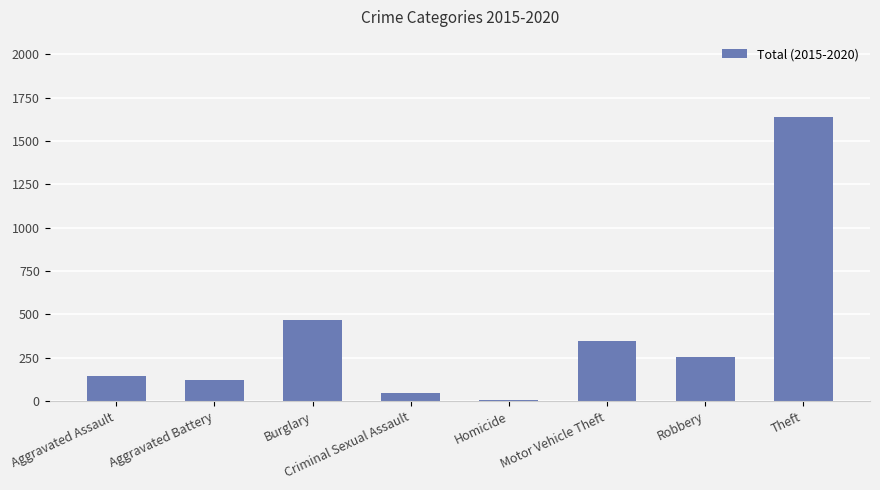

What is the label of the 6th bar from the right?

Burglary